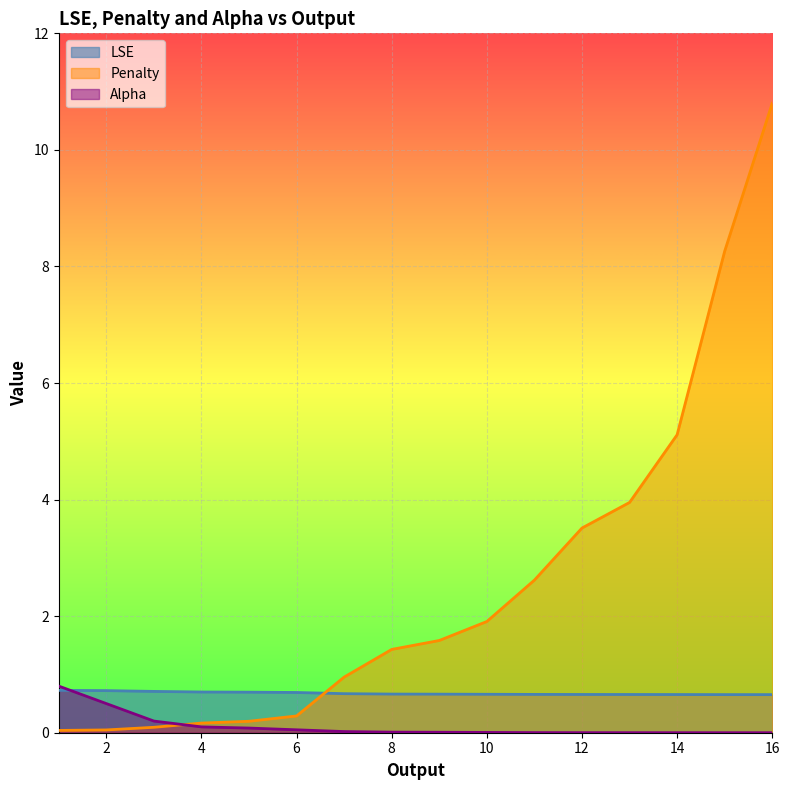

How many lines are shown in the chart?

3